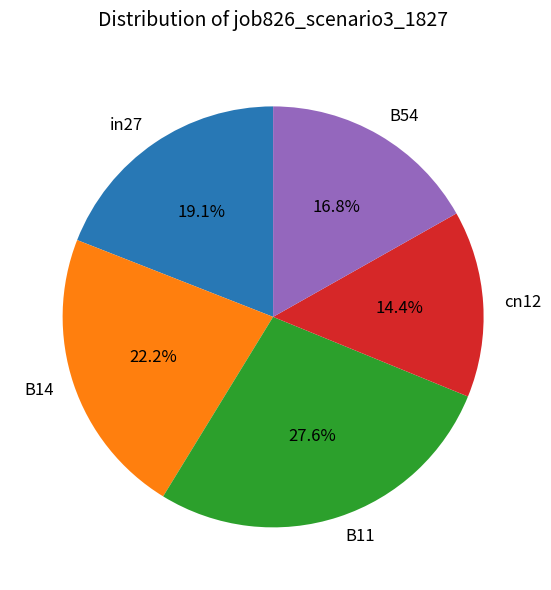

Is the sum of B54 and in27 greater than half?

No